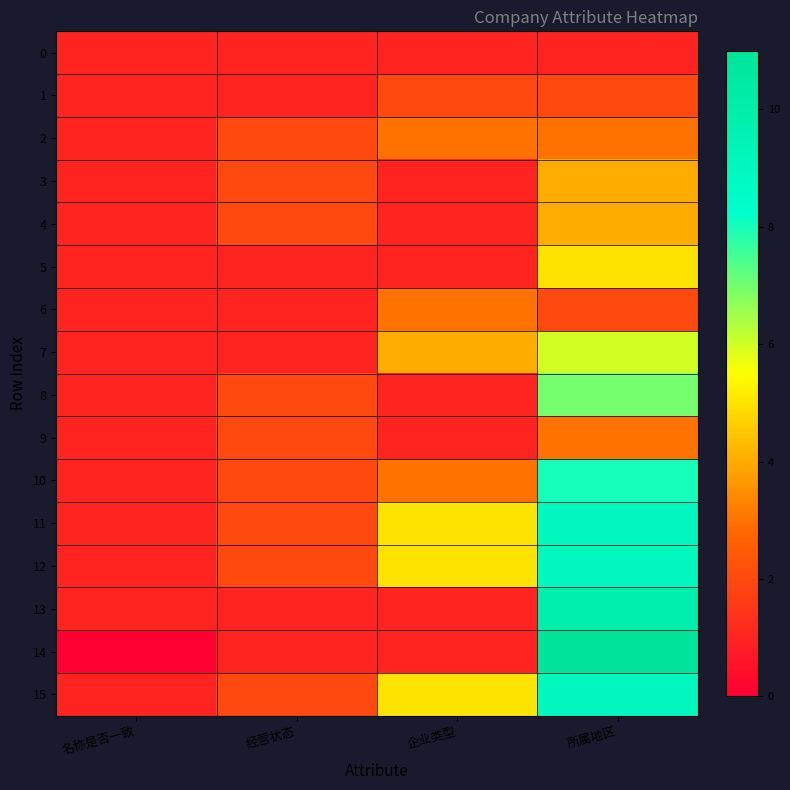

Rank the series by their maximum value, from highest to lowest.

14, 13, 11, 12, 15, 10, 8, 7, 5, 3, 4, 2, 6, 9, 1, 0